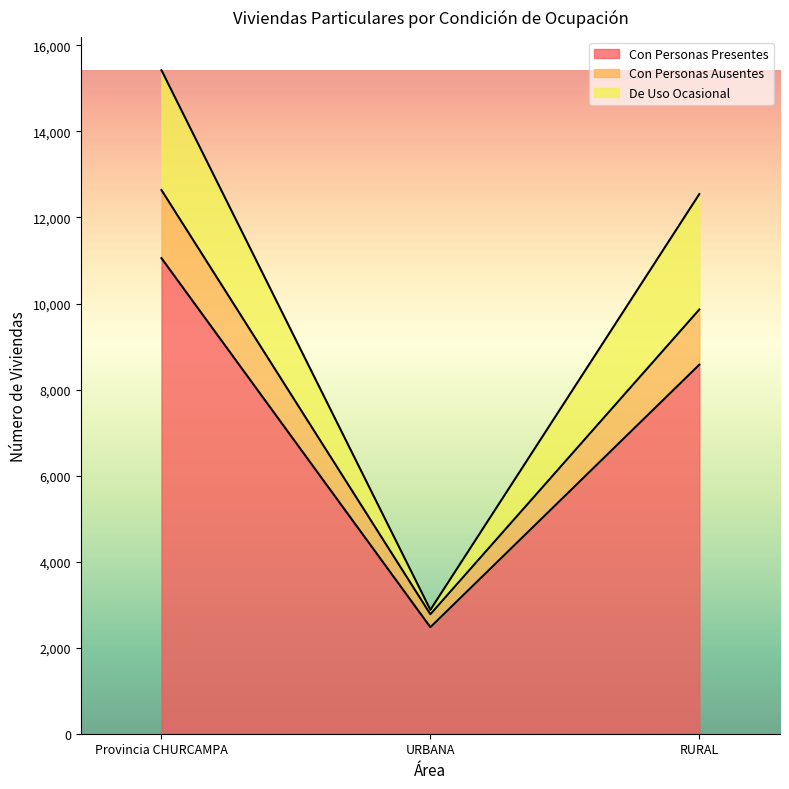

Rank the categories by Con Personas Ausentes value from highest to lowest.

Provincia CHURCAMPA, RURAL, URBANA